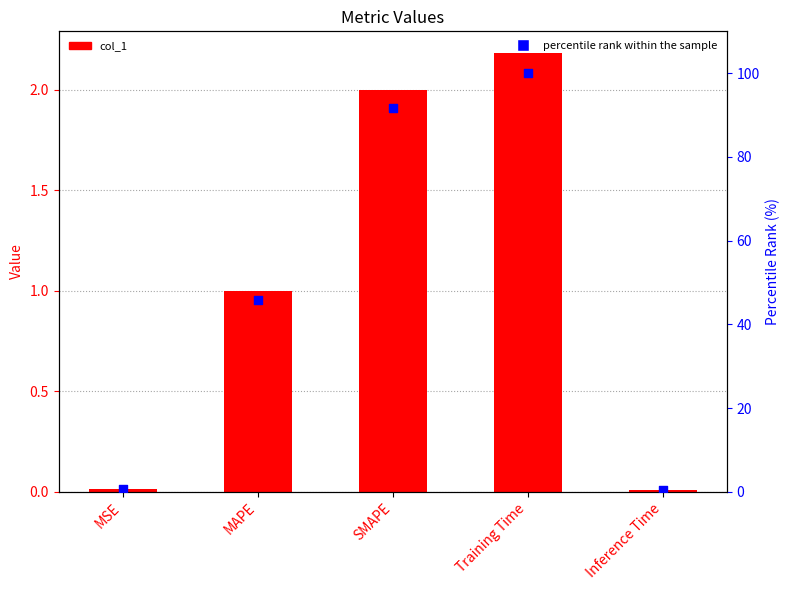

Which series contains the highest Y value?

percentile rank within the sample